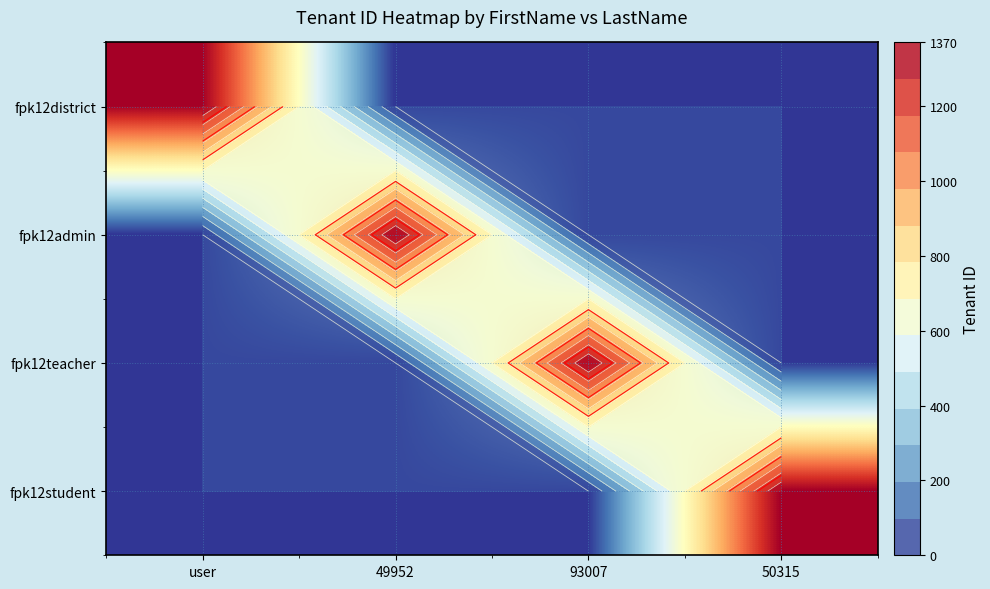

Count the number of data series in this chart.

4